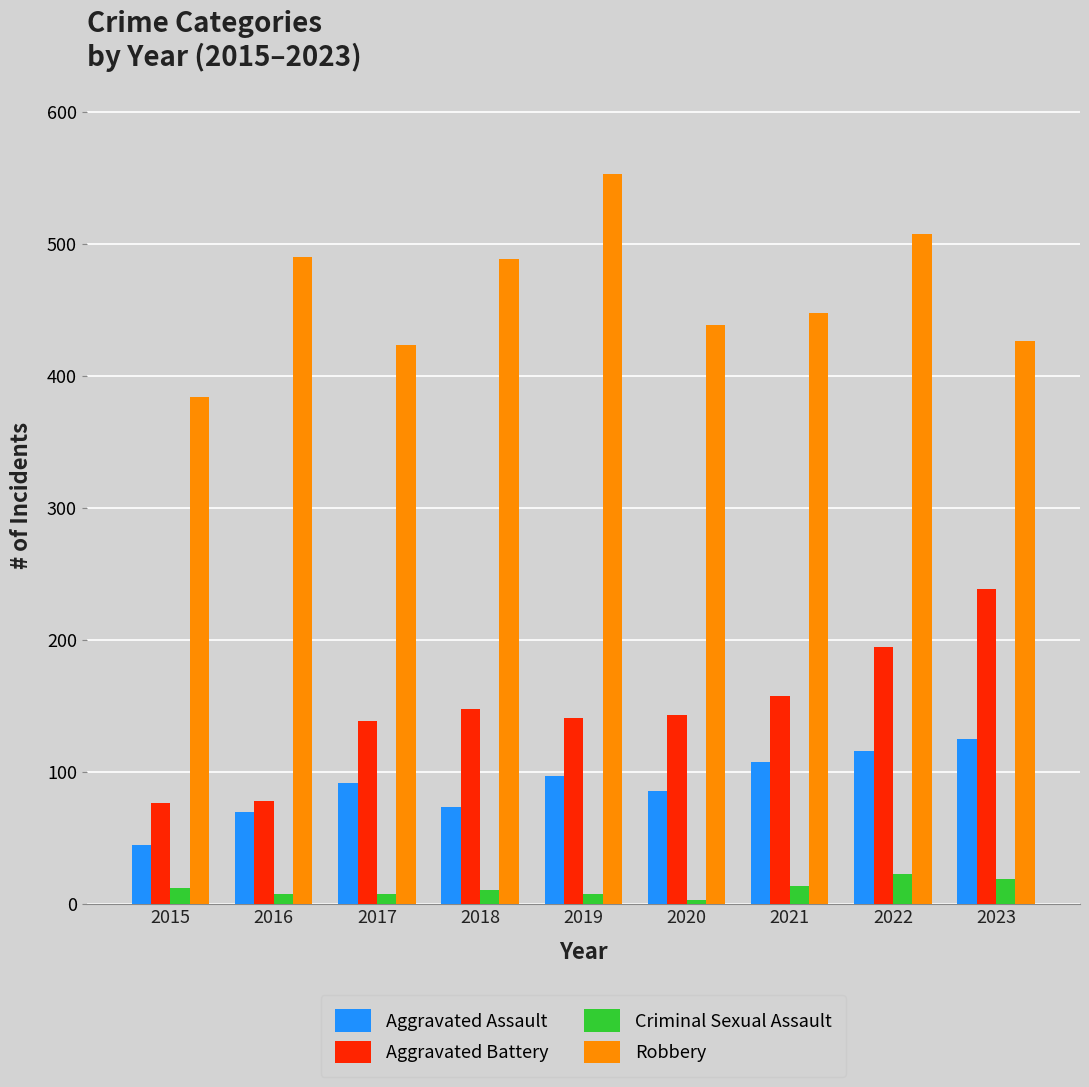

Which series changed the most between 2021 and 2023?

Aggravated Battery